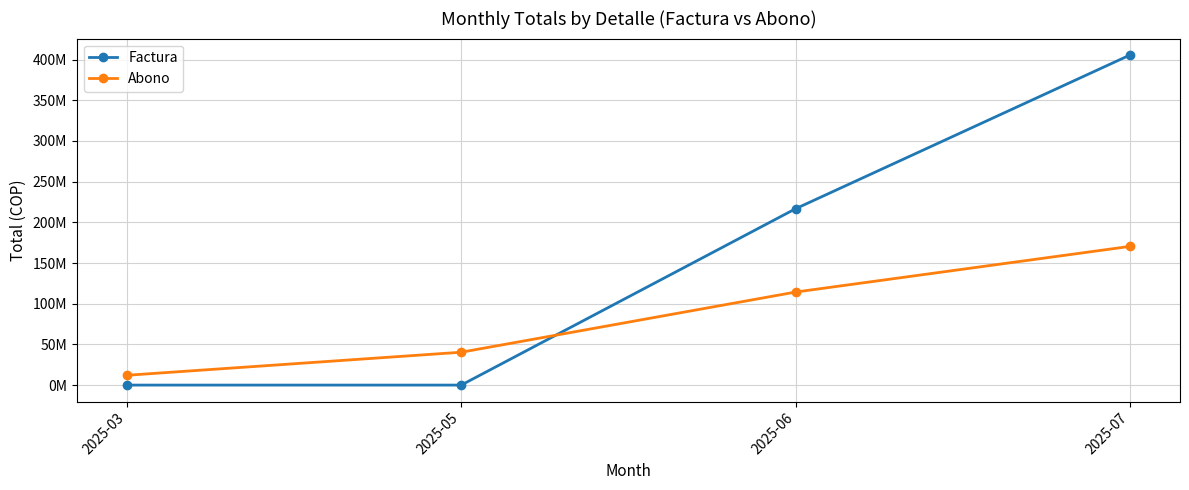

Rank the series at 2025-03 from highest to lowest value.

Abono, Factura